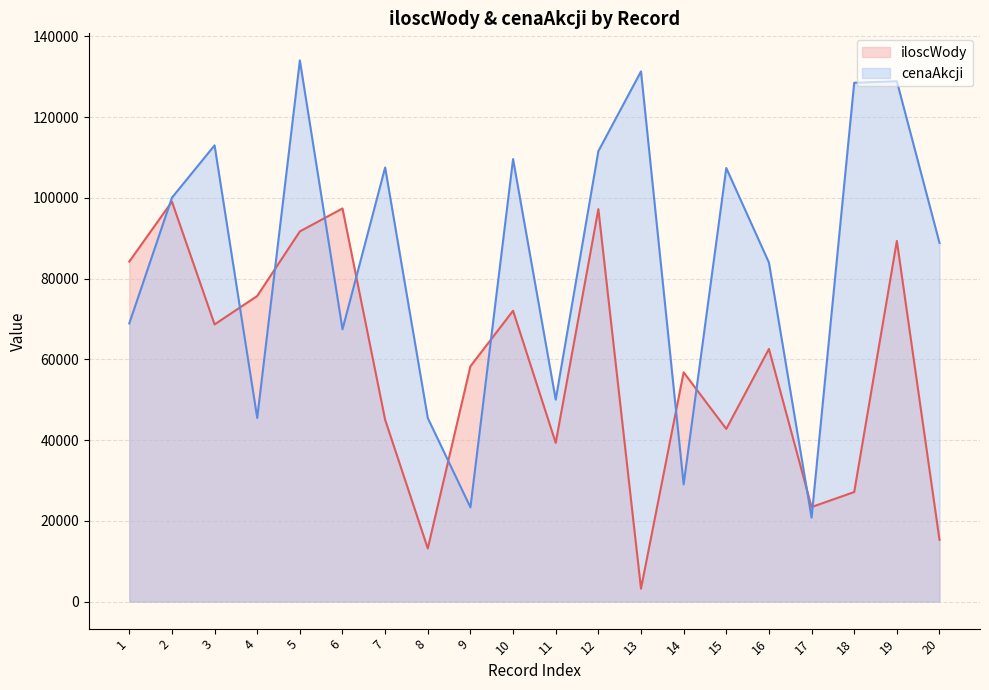

At how many categories does at least one series exceed 133213?

1